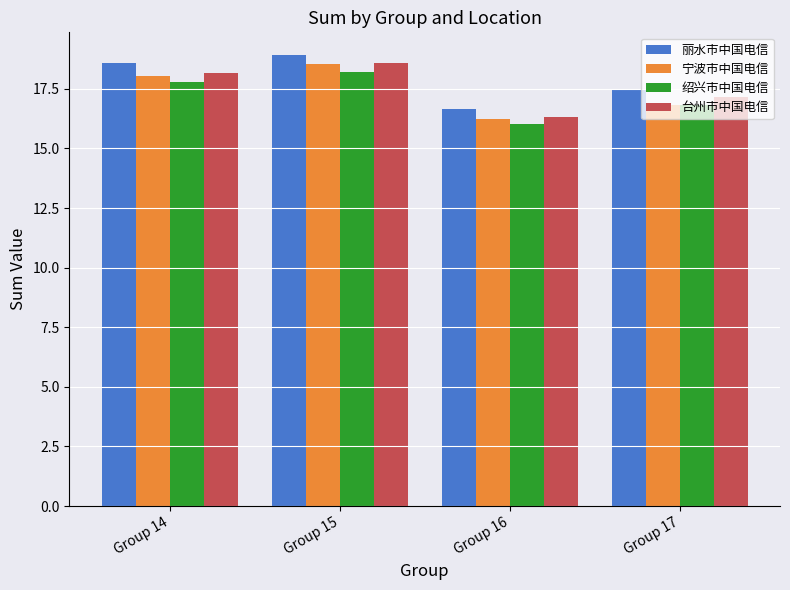

The value of 丽水市中国电信 at Group 16 is 29.5. True or false?

False